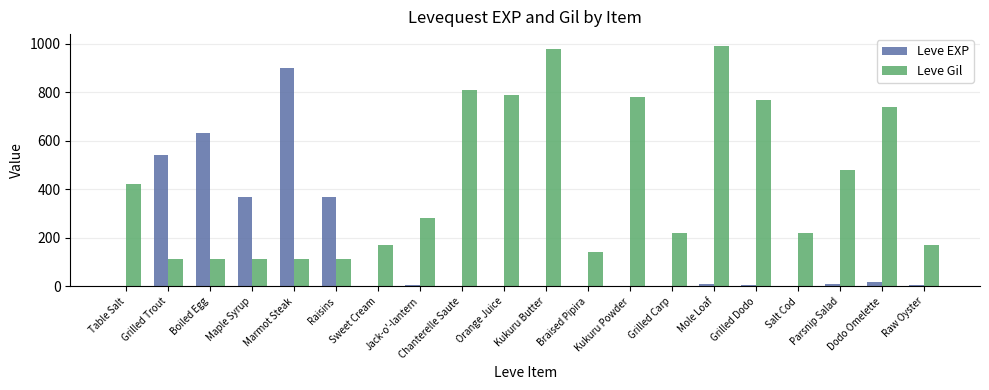

What is the highest value of the Leve EXP series?

900